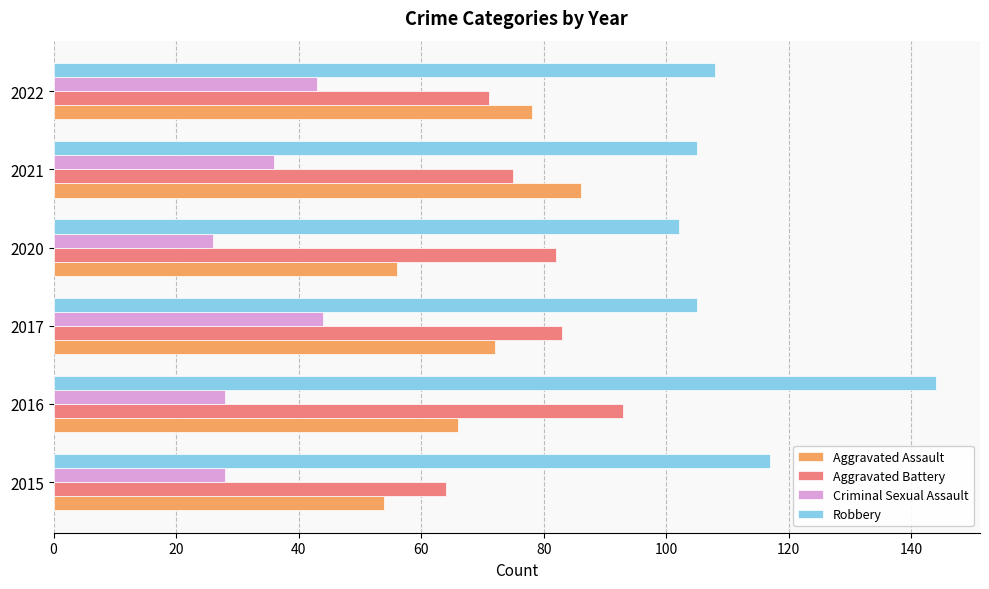

What is the total value across all series at 2015?

263